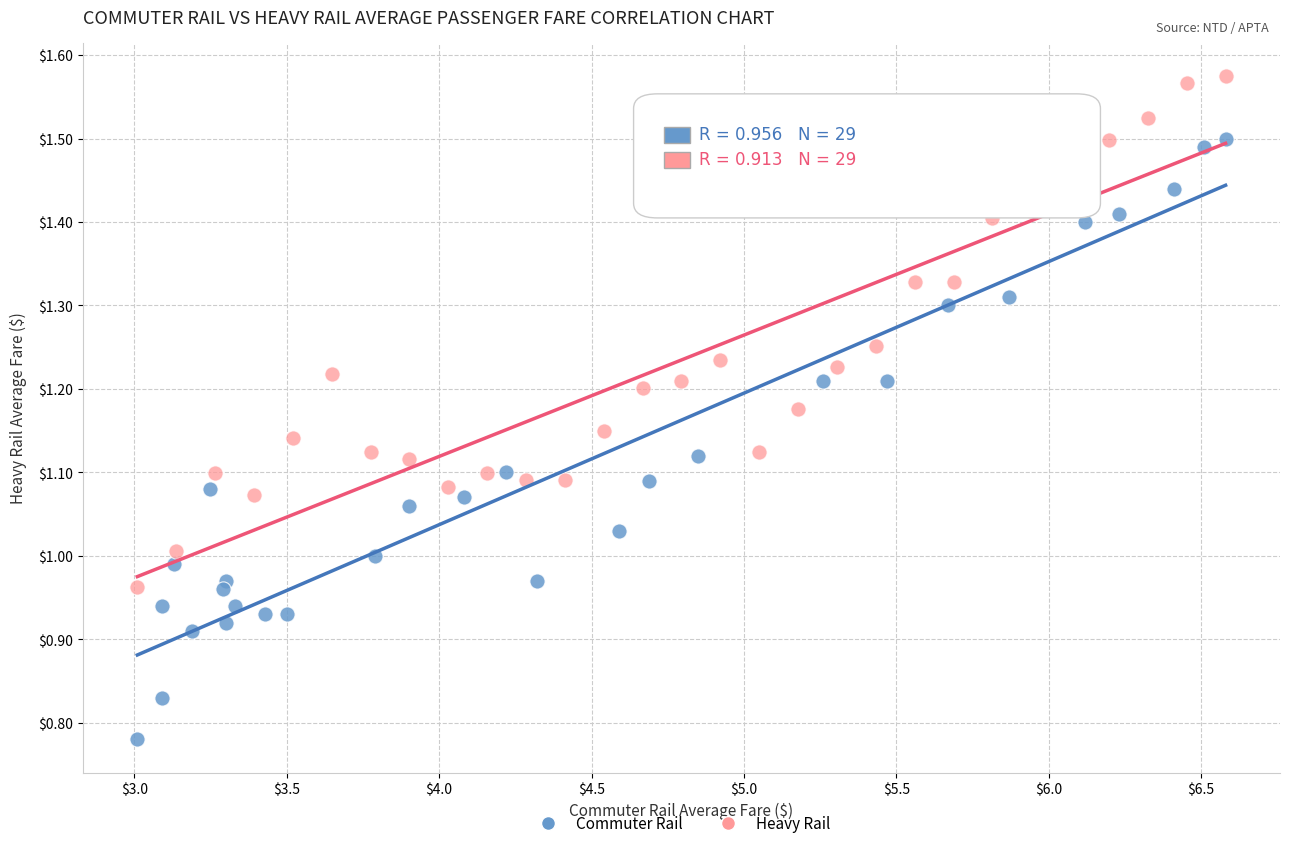

Which series has the largest Y range (max minus min)?

Commuter Rail